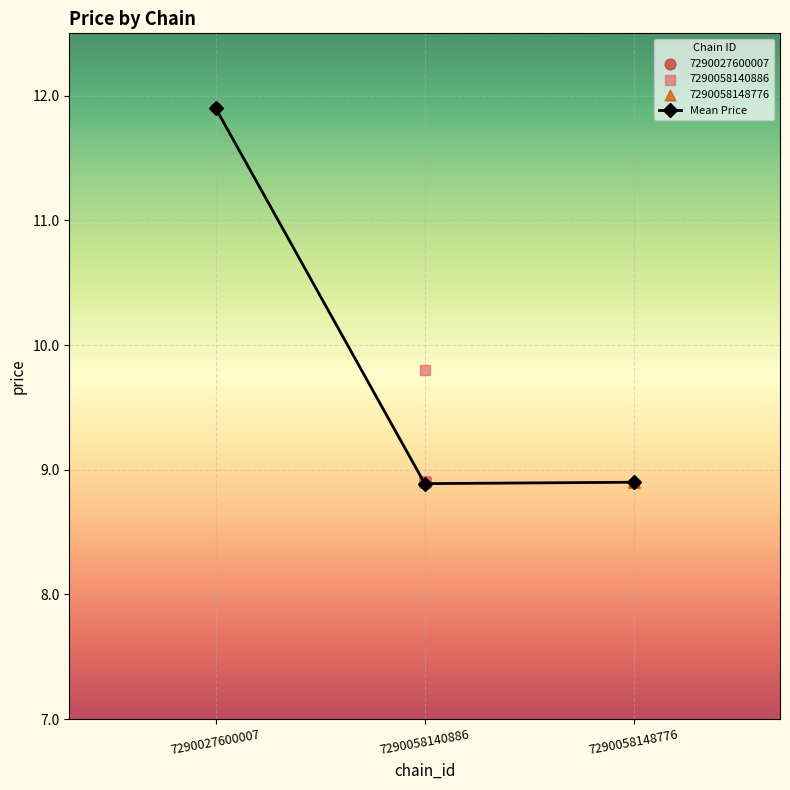

Approximately how many times larger is the value at 7290058148776 compared to 7290058140886?

1.0